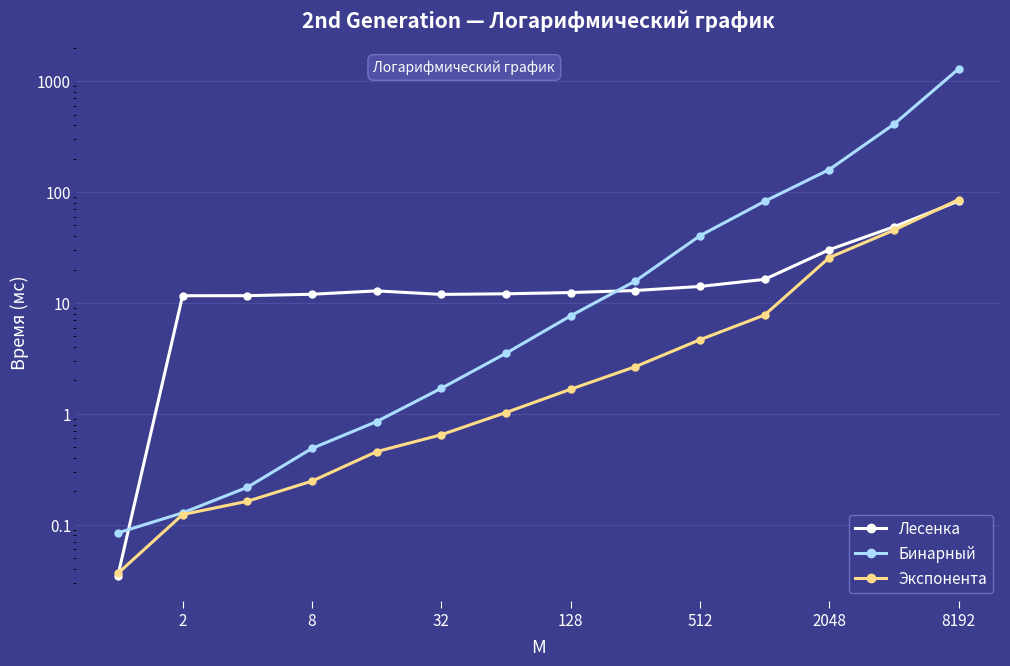

Reading left to right, transcribe all the data shown in this chart.

Лесенка: 0.0	11.6	11.6	12.0	12.8	11.9	12.1	12.4	12.9	14.1	16.3	30.2	48.6	83.1
Бинарный: 0.1	0.1	0.2	0.5	0.9	1.7	3.5	7.6	15.8	40.4	82.6	159.8	410.1	1296.2
Экспонента: 0.0	0.1	0.2	0.2	0.5	0.6	1.0	1.7	2.7	4.7	7.8	25.7	45.4	85.7